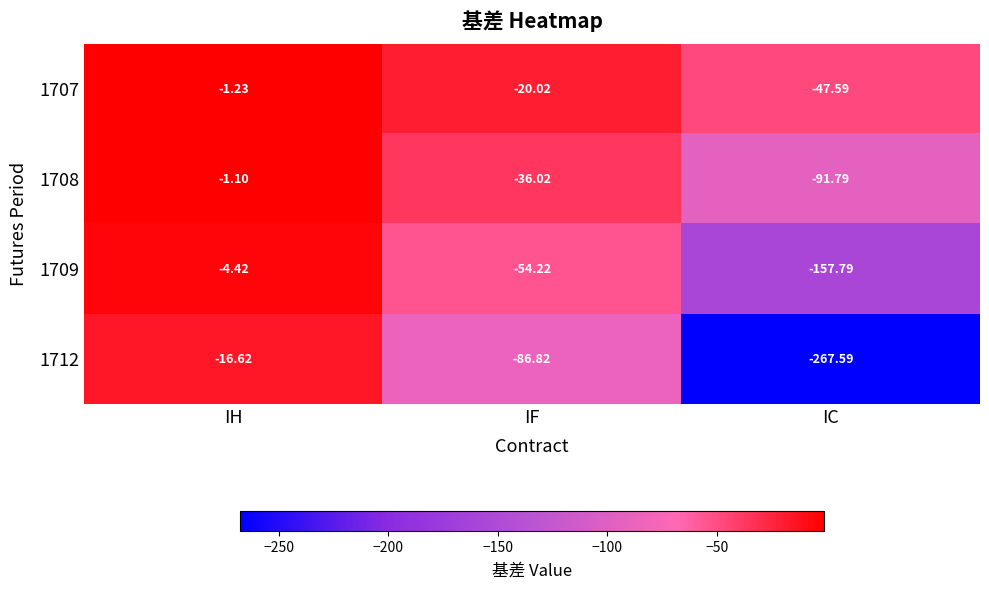

At which category does the chart reach its minimum across all series?

IC